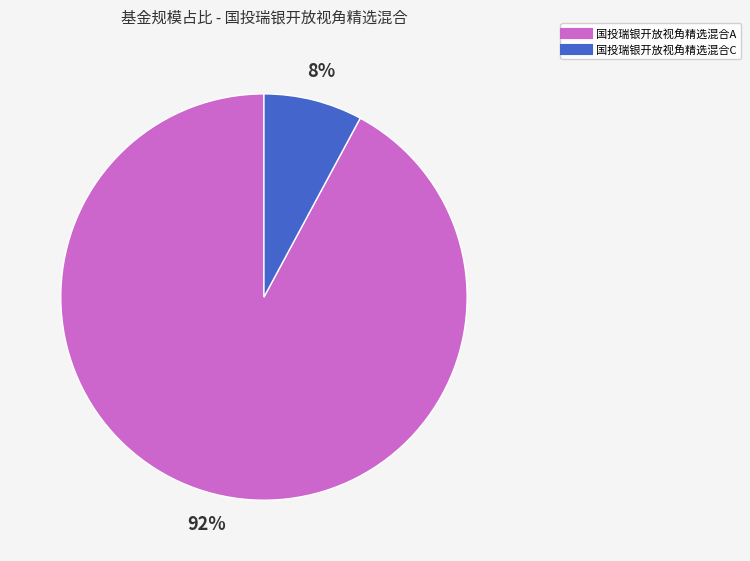

Which slice is the smallest?

国投瑞银开放视角精选混合C